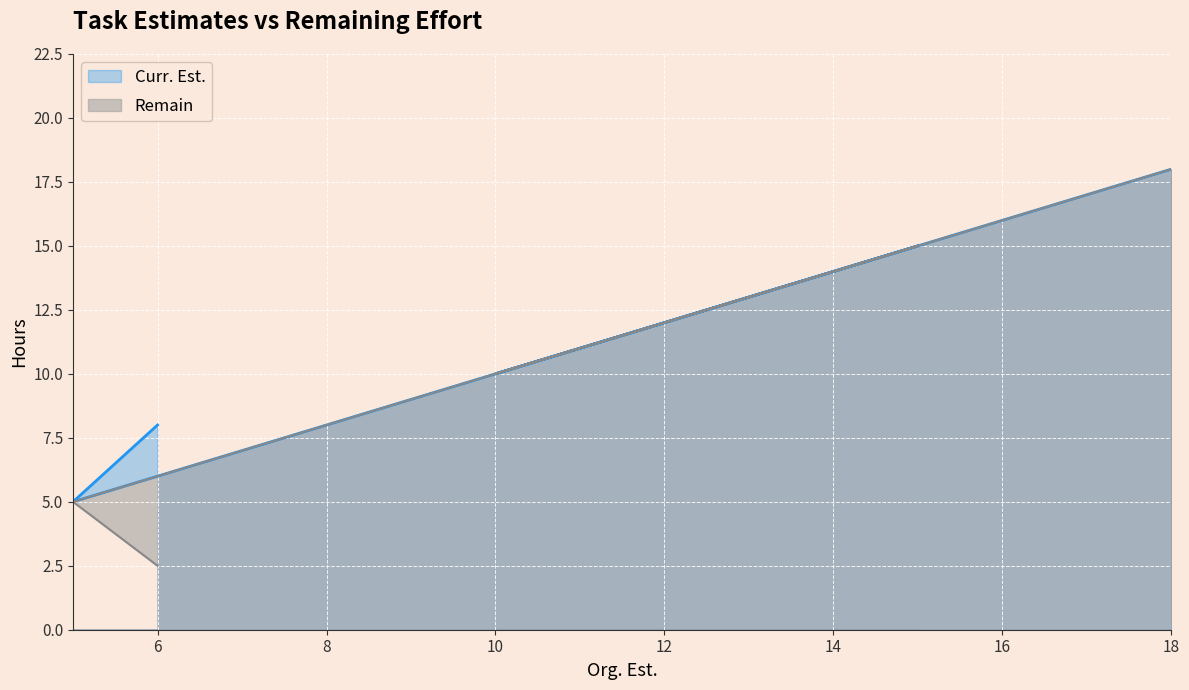

List the series in order of their overall mean, highest first.

Curr. Est., Remain